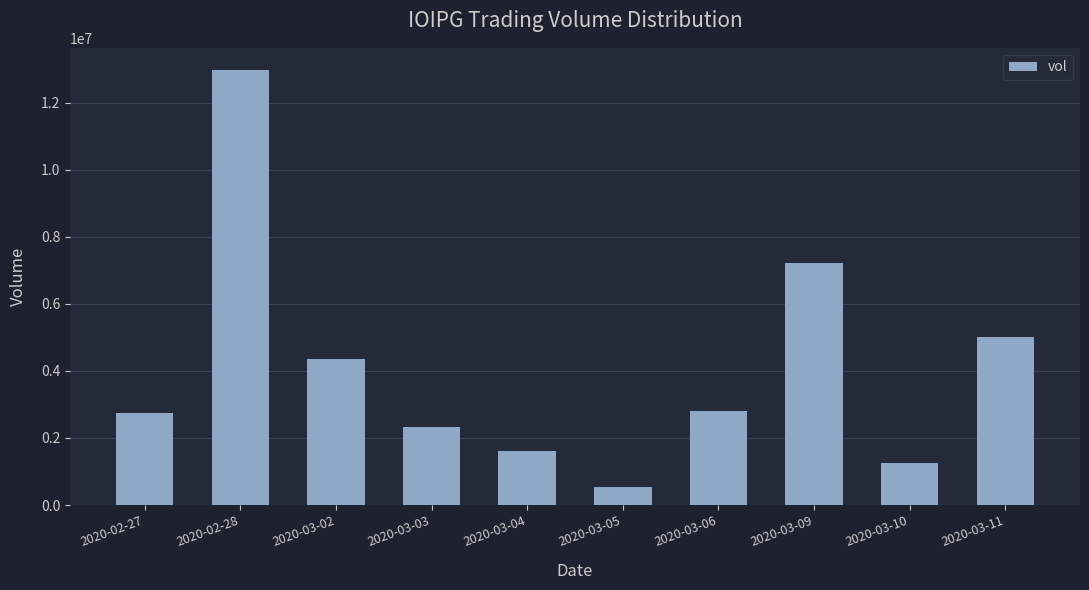

Count the number of categories in the chart.

10